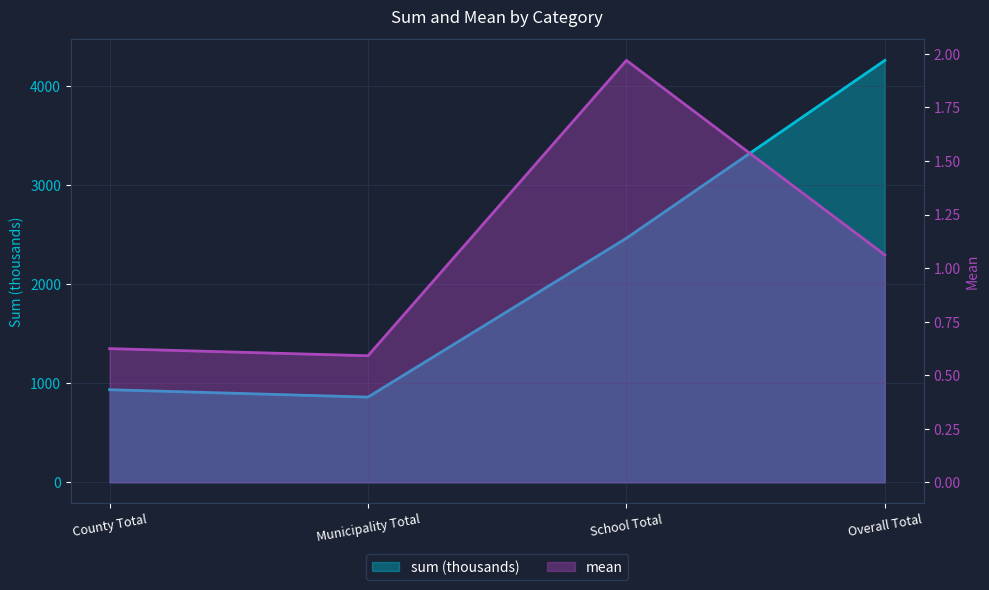

List the series in order of their peak value, highest first.

sum (thousands), mean